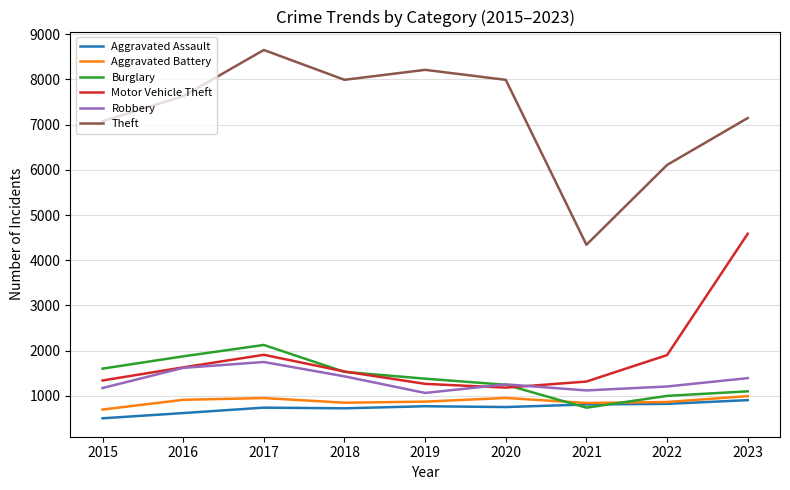

True or false: Burglary has a value of 1601 at 2015.

True